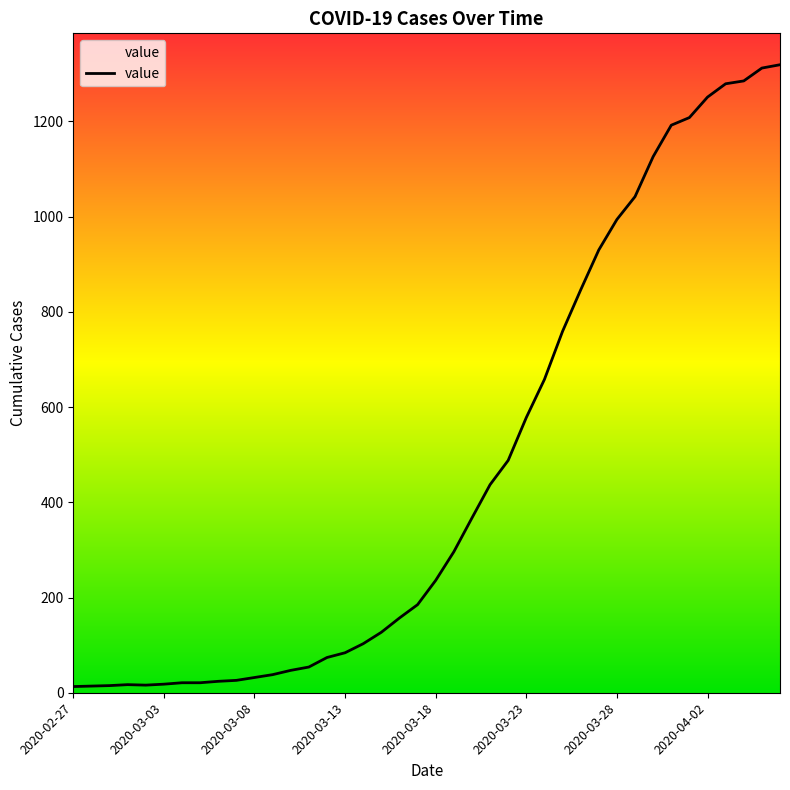

What is the greatest value displayed?

1319